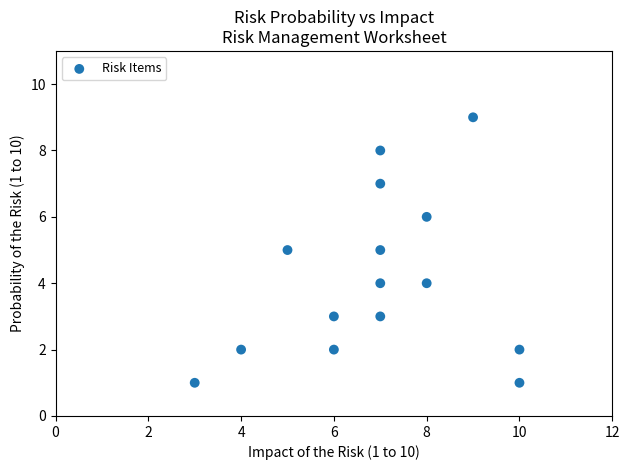

What is the range of X values (max minus min)?

7